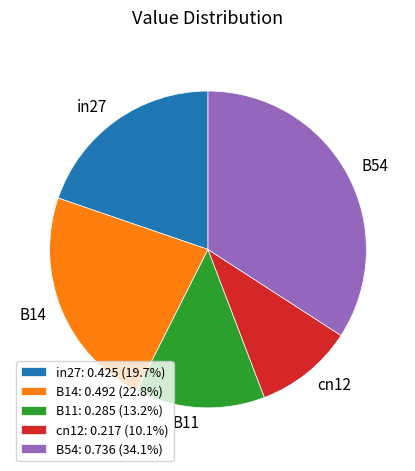

How many segments does this pie chart have?

5